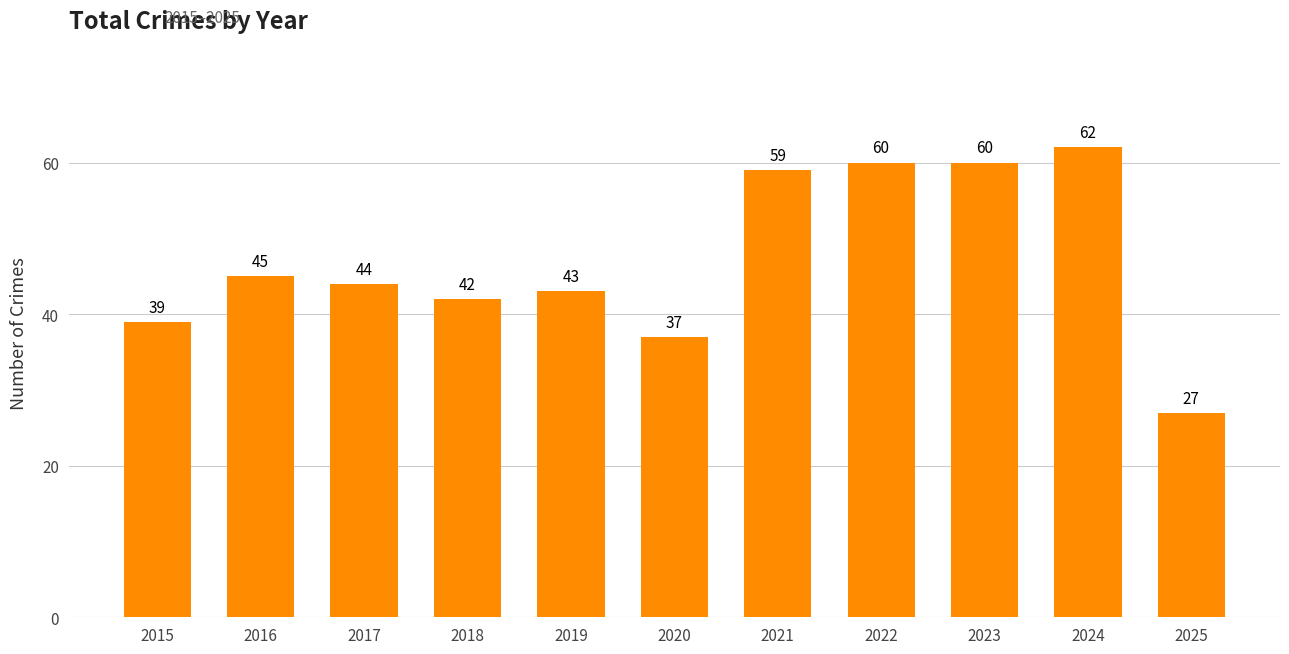

What is the ratio of the value at 2018 to the value at 2024?

0.7